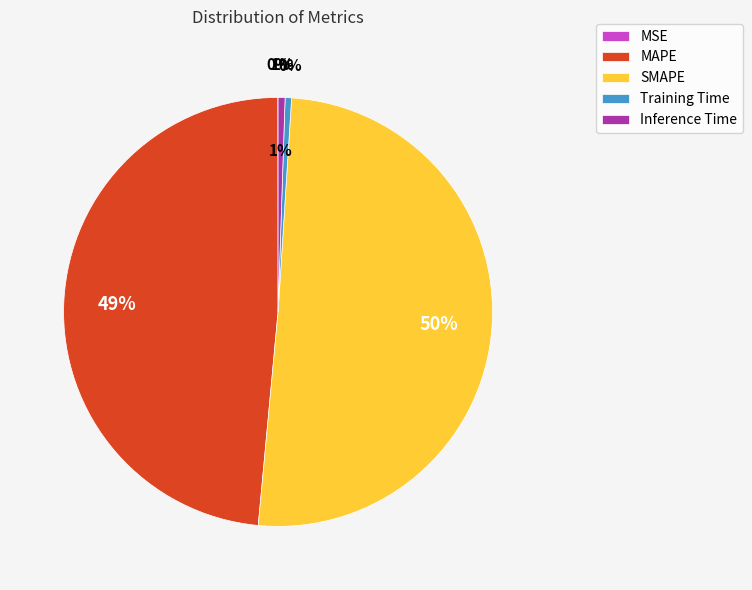

What percentage is the SMAPE slice, to the nearest percent?

50%